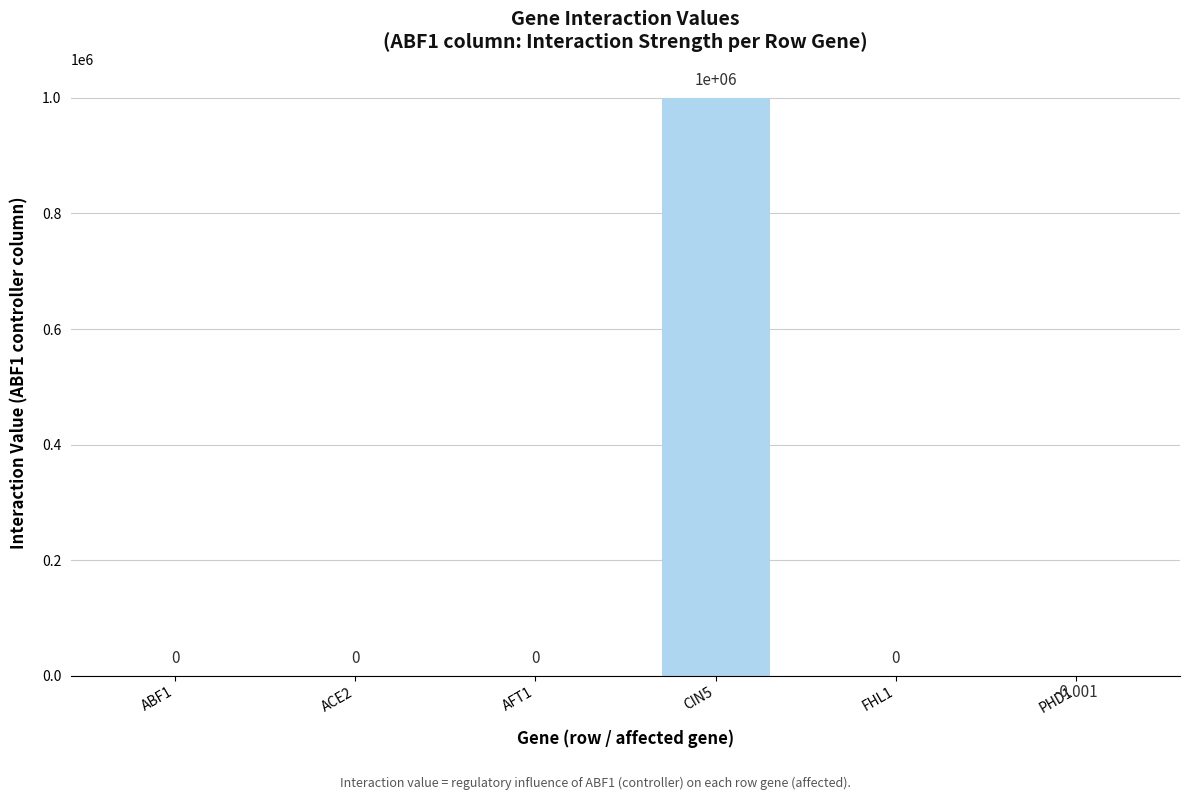

What is the maximum value shown in the chart?

1000000.0